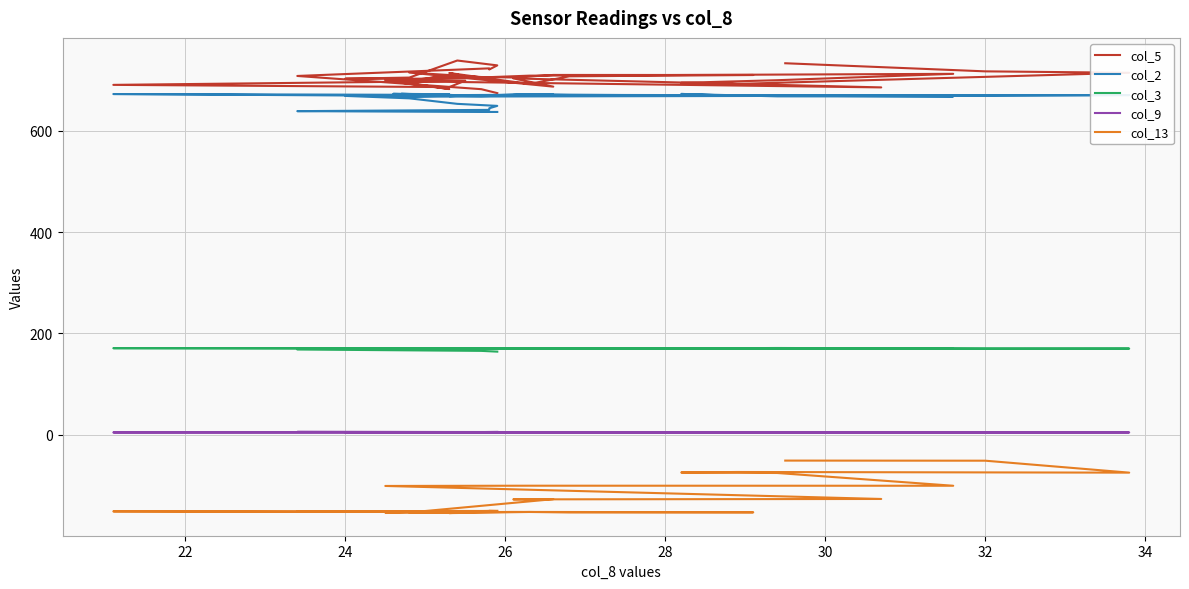

True or false: col_5 and col_2 cross at least once.

False